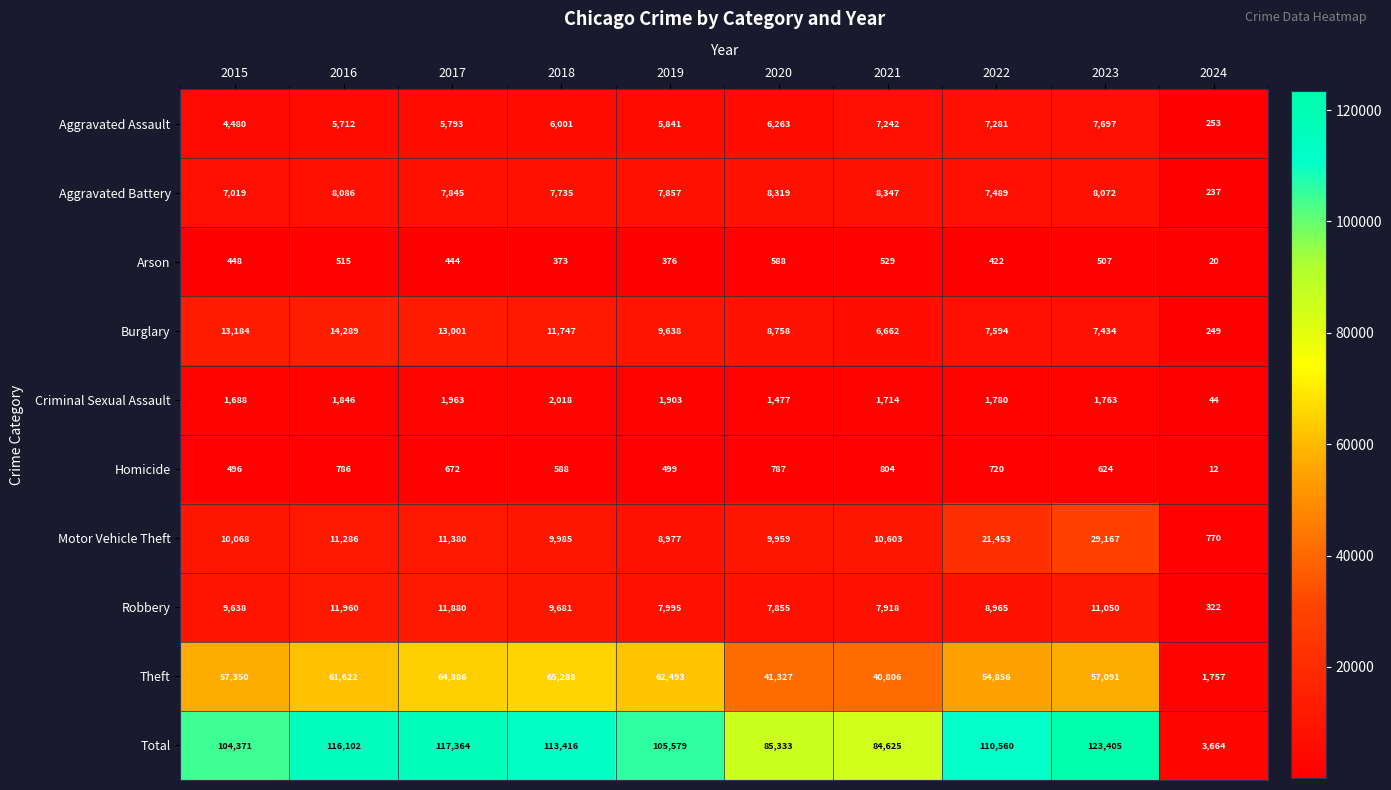

What is the difference between the maximum and minimum values in the Burglary series?

14040